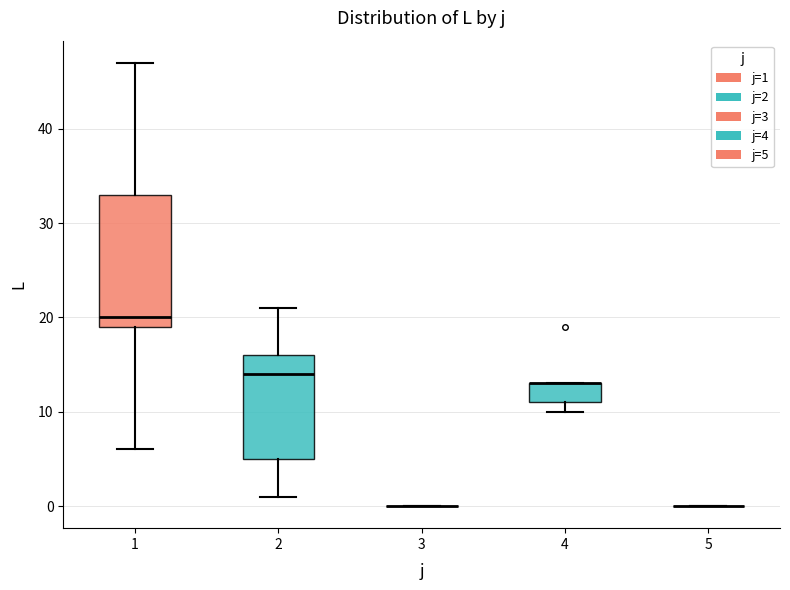

Where does the lower whisker of the box at x = 1 end on the y-axis? The values are not printed on the chart, so give them approximately, as read against the axis.

6